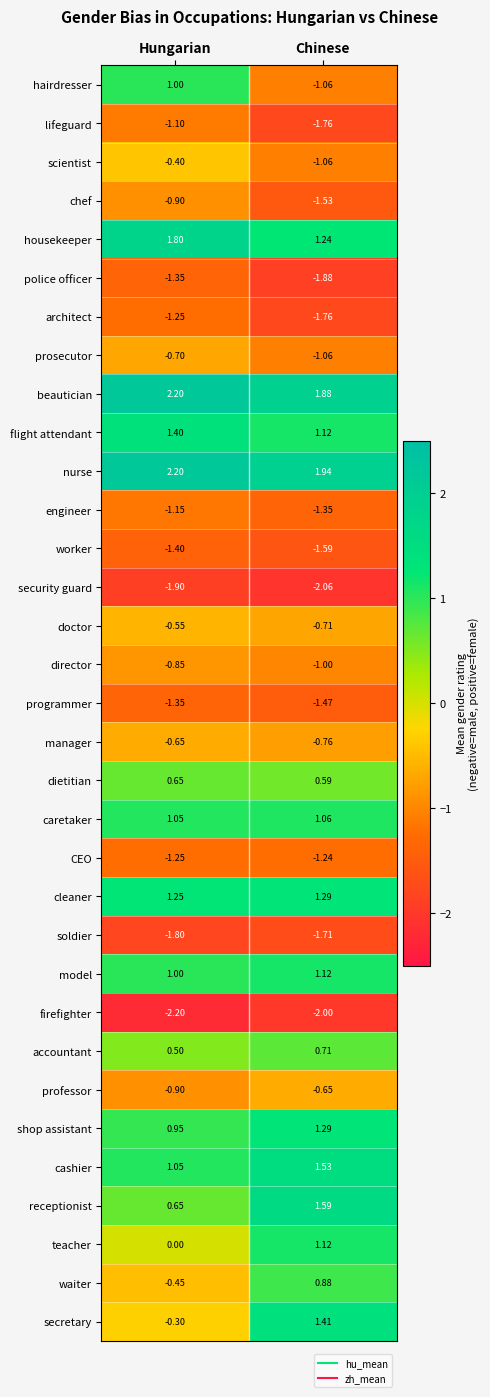

Where is shop assistant nearest to the value 1?

Hungarian